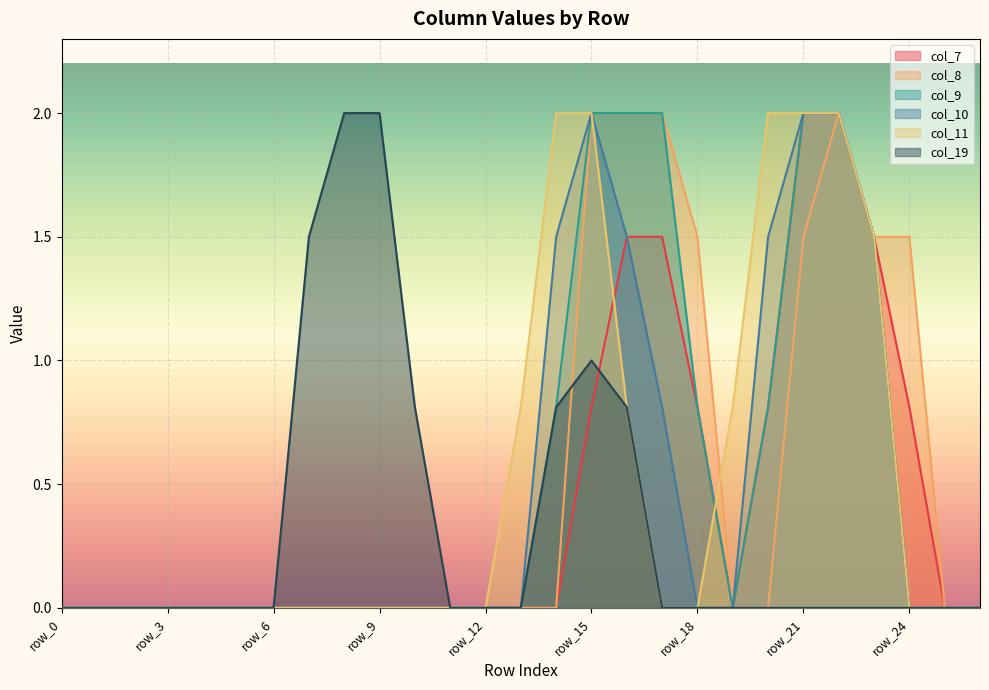

In col_19, how many points are higher than both neighbors (excluding endpoints)?

1